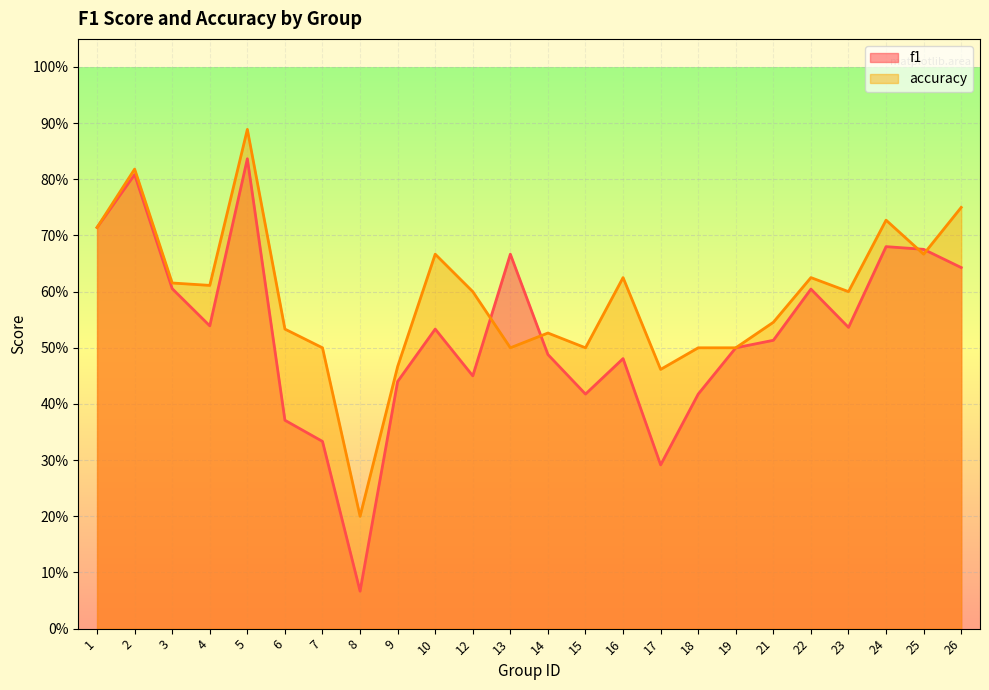

At 9, list the series in order from smallest to largest.

f1, accuracy